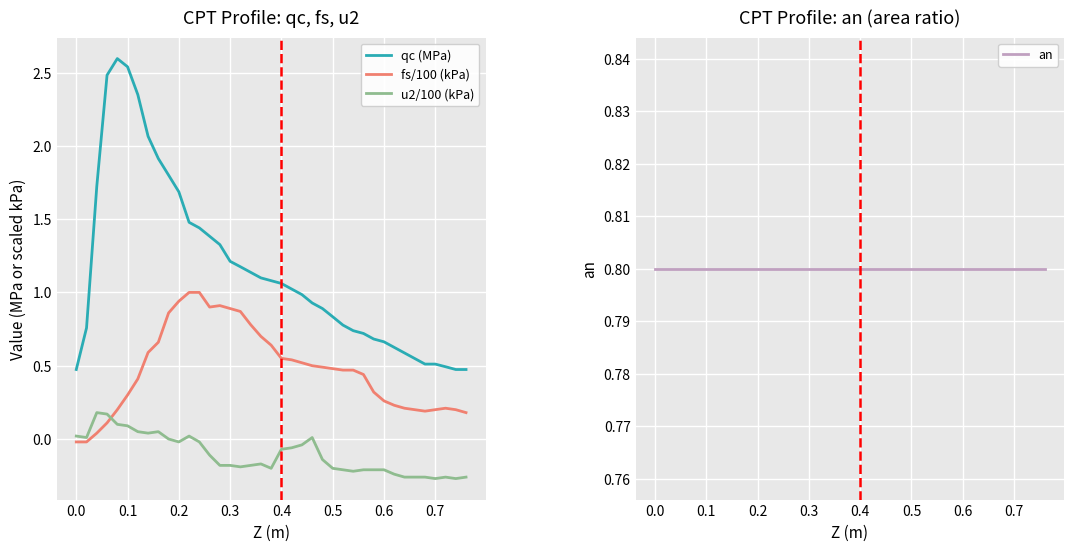

True or false: fs/100 (kPa) and qc (MPa) intersect in this chart.

False